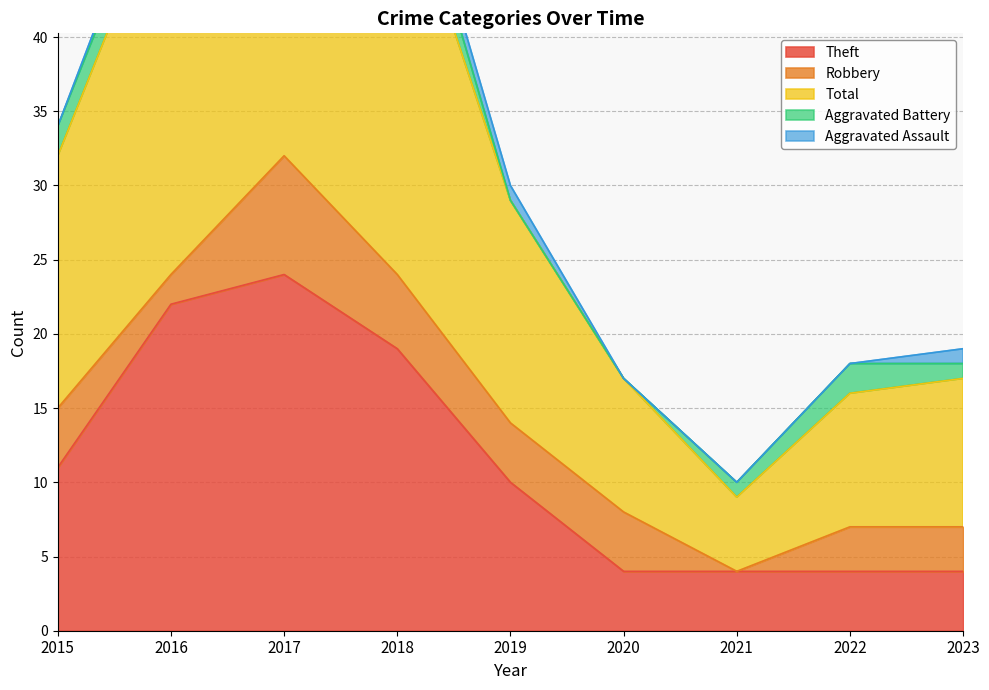

Between 2020 and 2017, which is larger?

2017